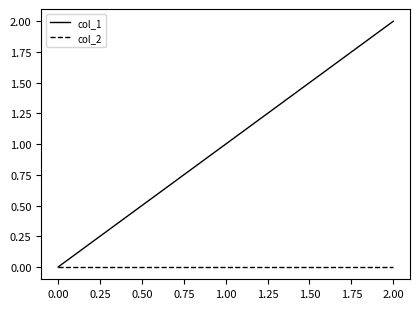

What are all the series names shown in the legend?

col_1, col_2